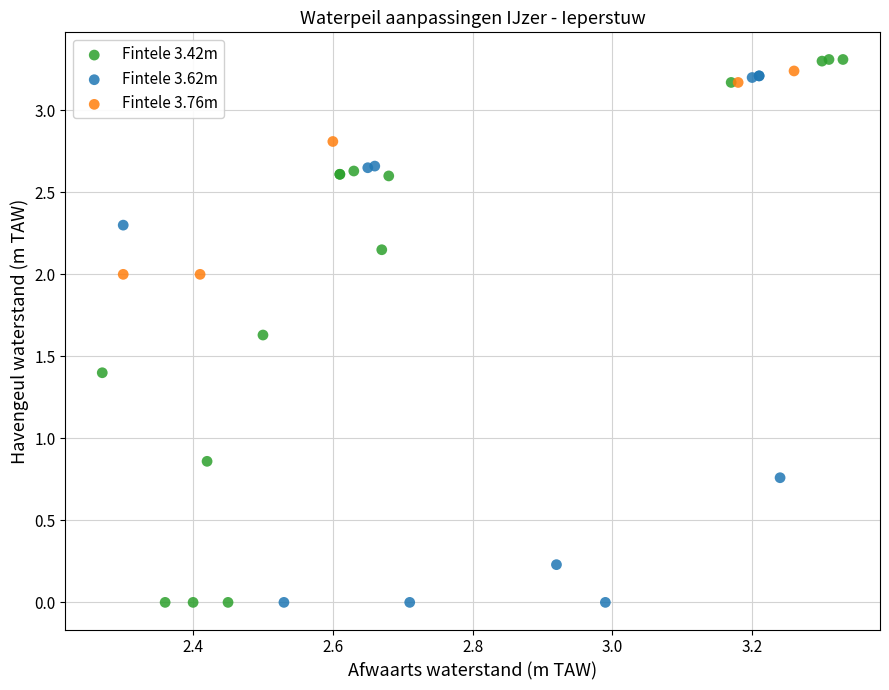

What are all the series names shown in the legend?

Fintele 3.42m, Fintele 3.62m, Fintele 3.76m